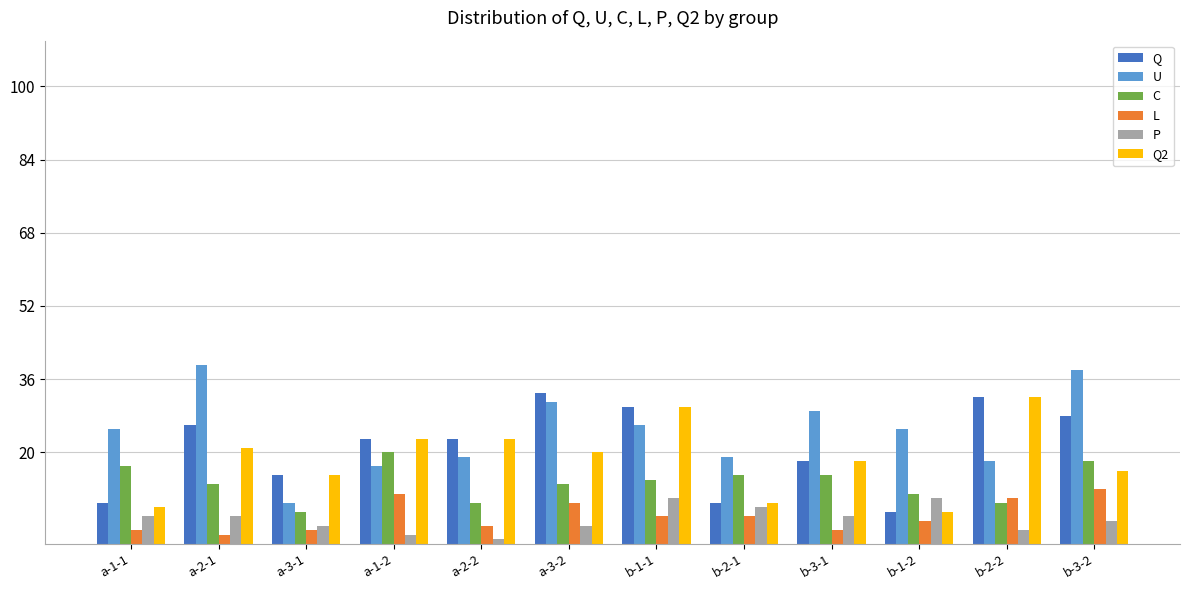

What is the total value across all series at b-1-2?

65